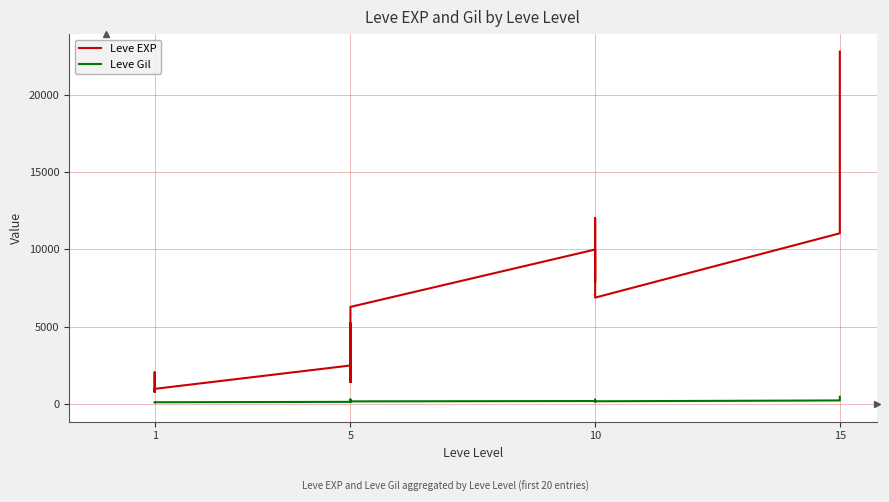

The value of Leve Gil at 5 is 169. True or false?

True